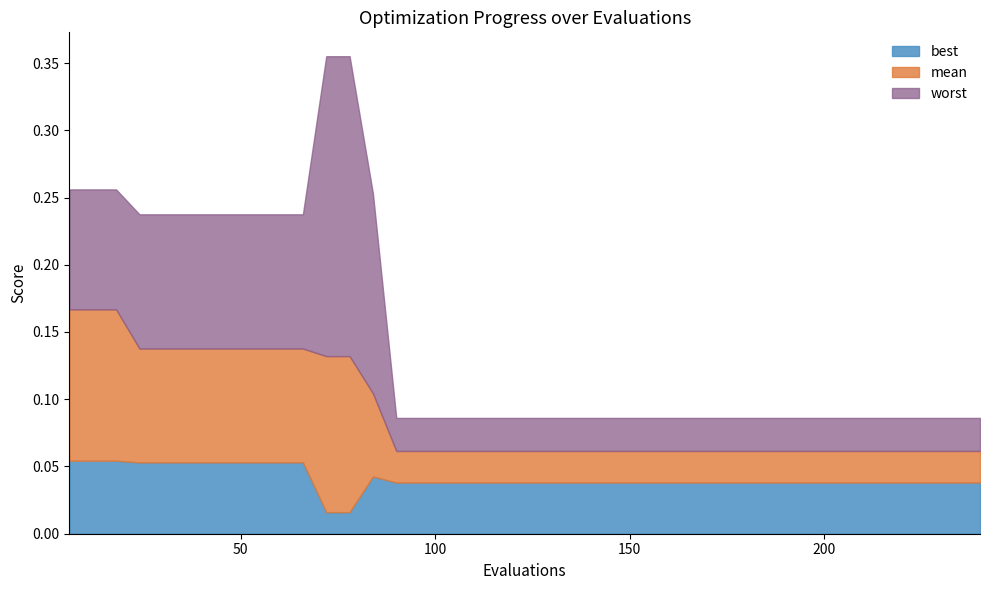

At which category is the sum across all series the highest?

72